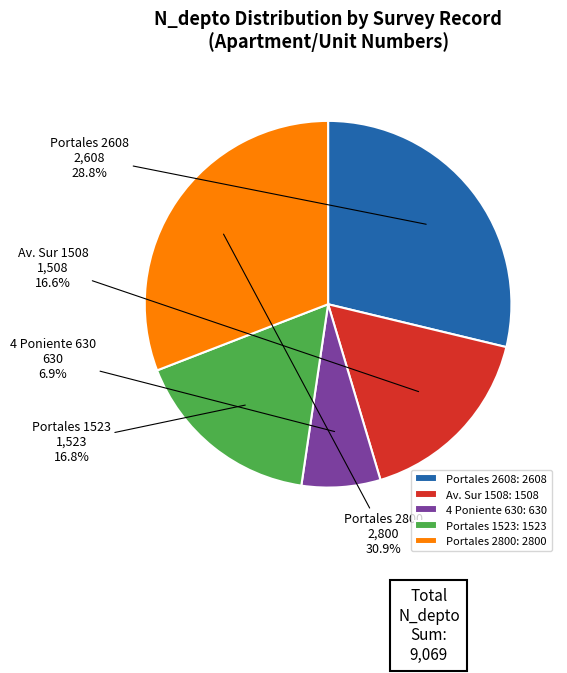

How many segments does this pie chart have?

5